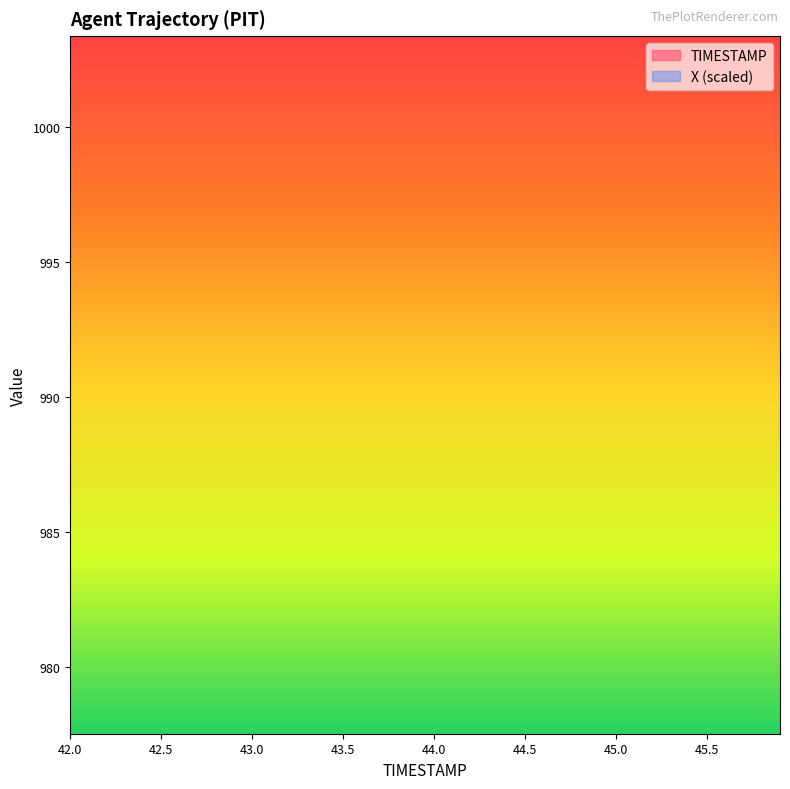

What is the maximum value for TIMESTAMP?

45.9